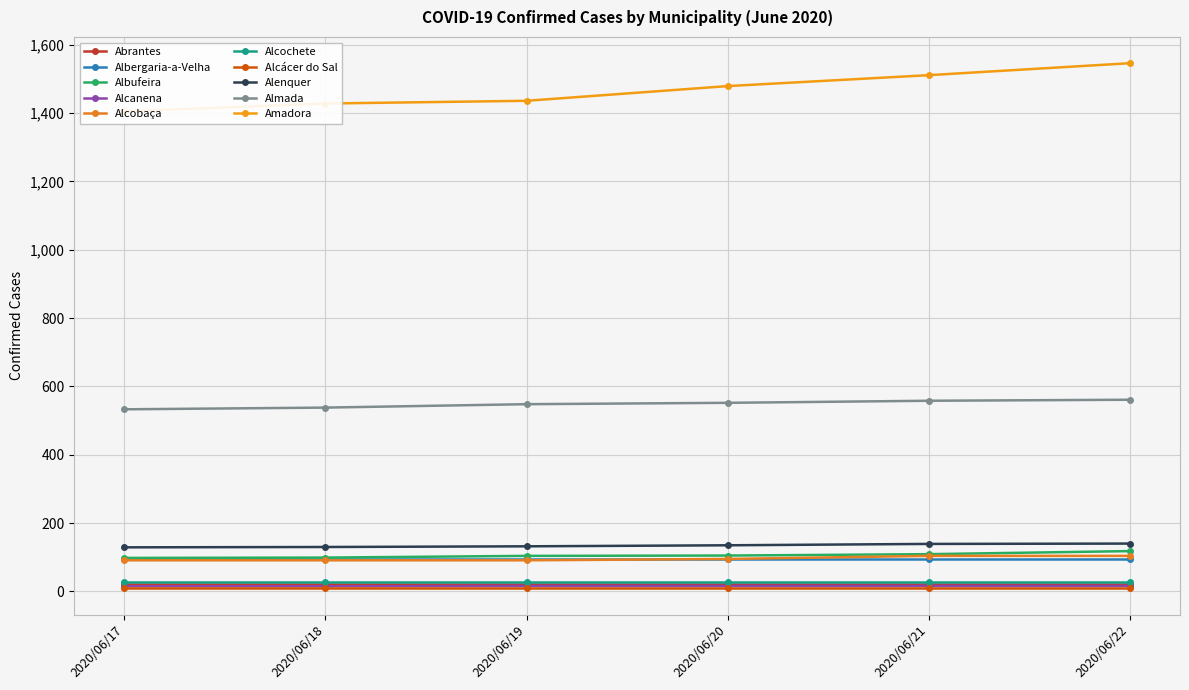

List the labels in order of Alcobaça value, largest first.

2020/06/21, 2020/06/22, 2020/06/20, 2020/06/17, 2020/06/18, 2020/06/19